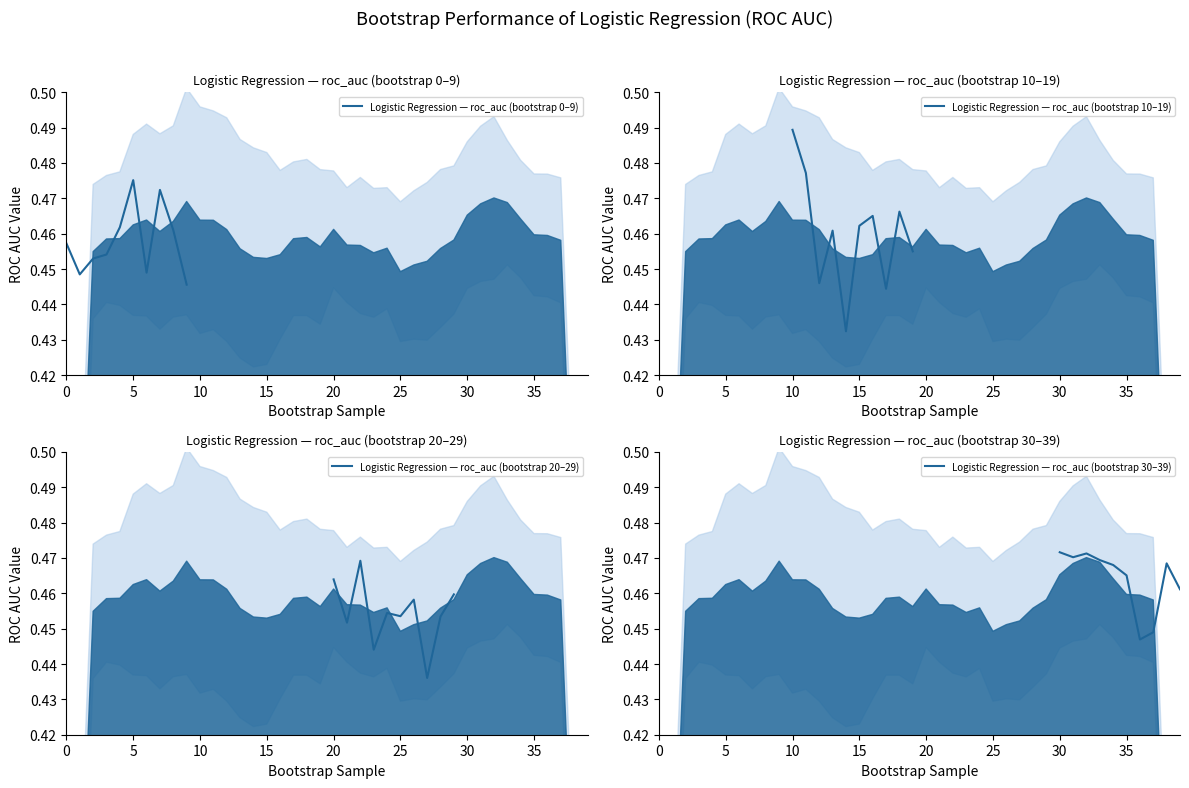

How many interior local valleys does the Logistic Regression — roc_auc (bootstrap 30–39) series have?

2